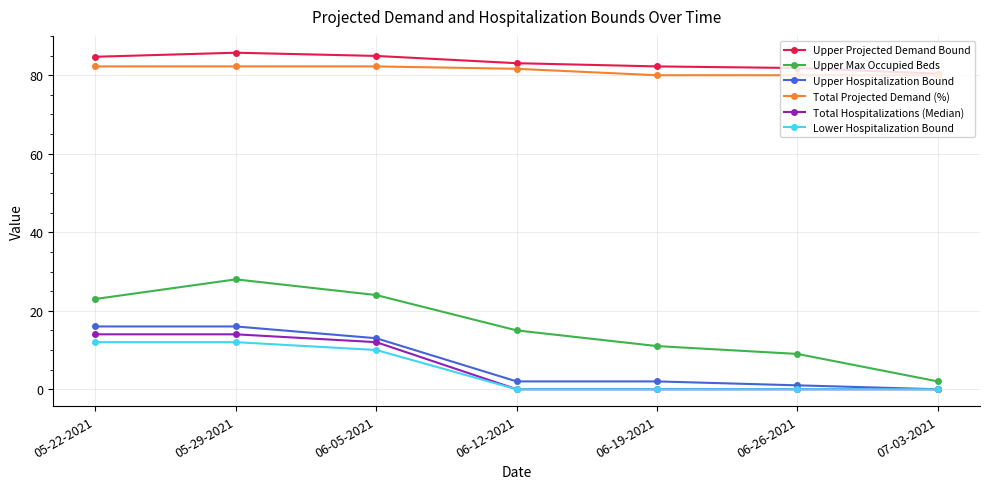

True or false: Upper Projected Demand Bound and Upper Hospitalization Bound cross at least once.

False